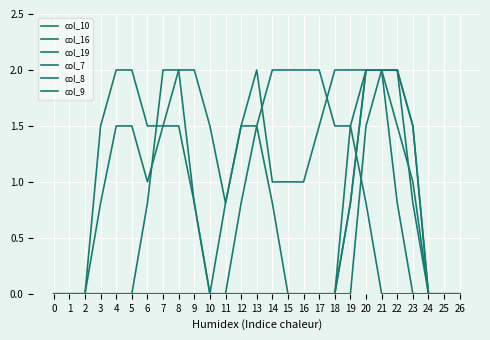

Is this an area chart (filled region under the line)?

No